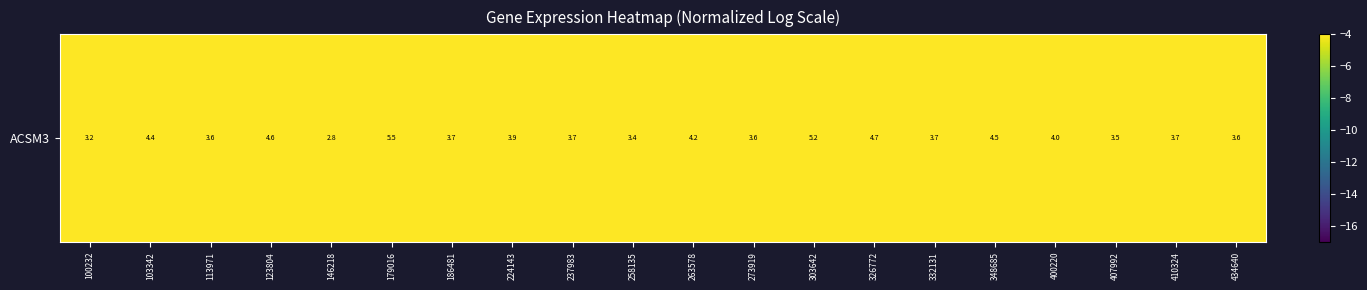

Which has a higher value, 146218 or 186481?

186481